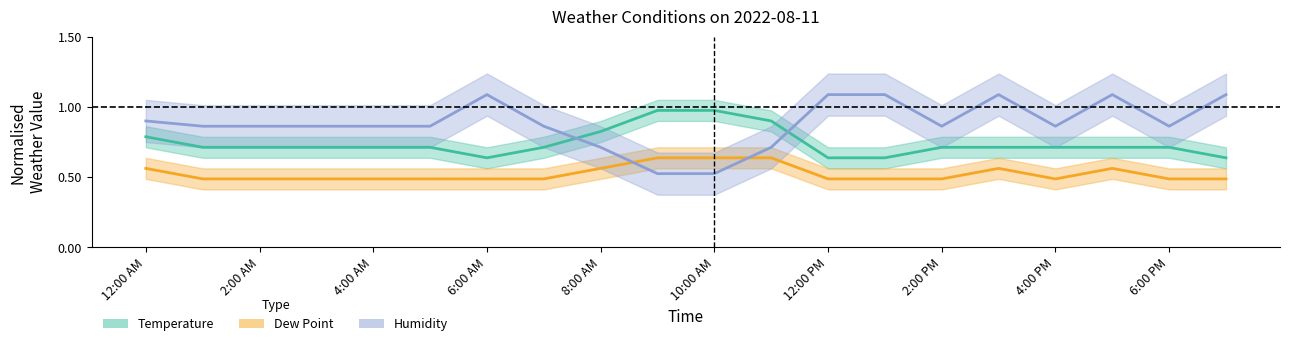

Between 12:00 PM and 6:00 PM, which is larger?

6:00 PM